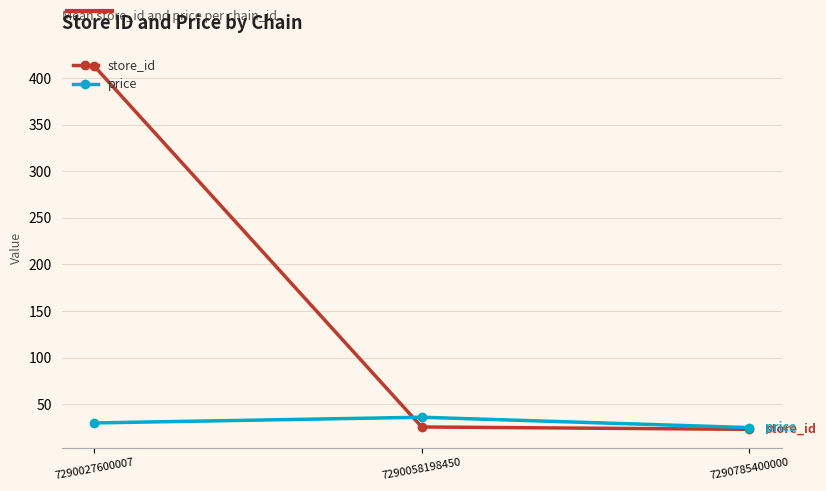

What is the total value across all series at 7290058198450?

61.6